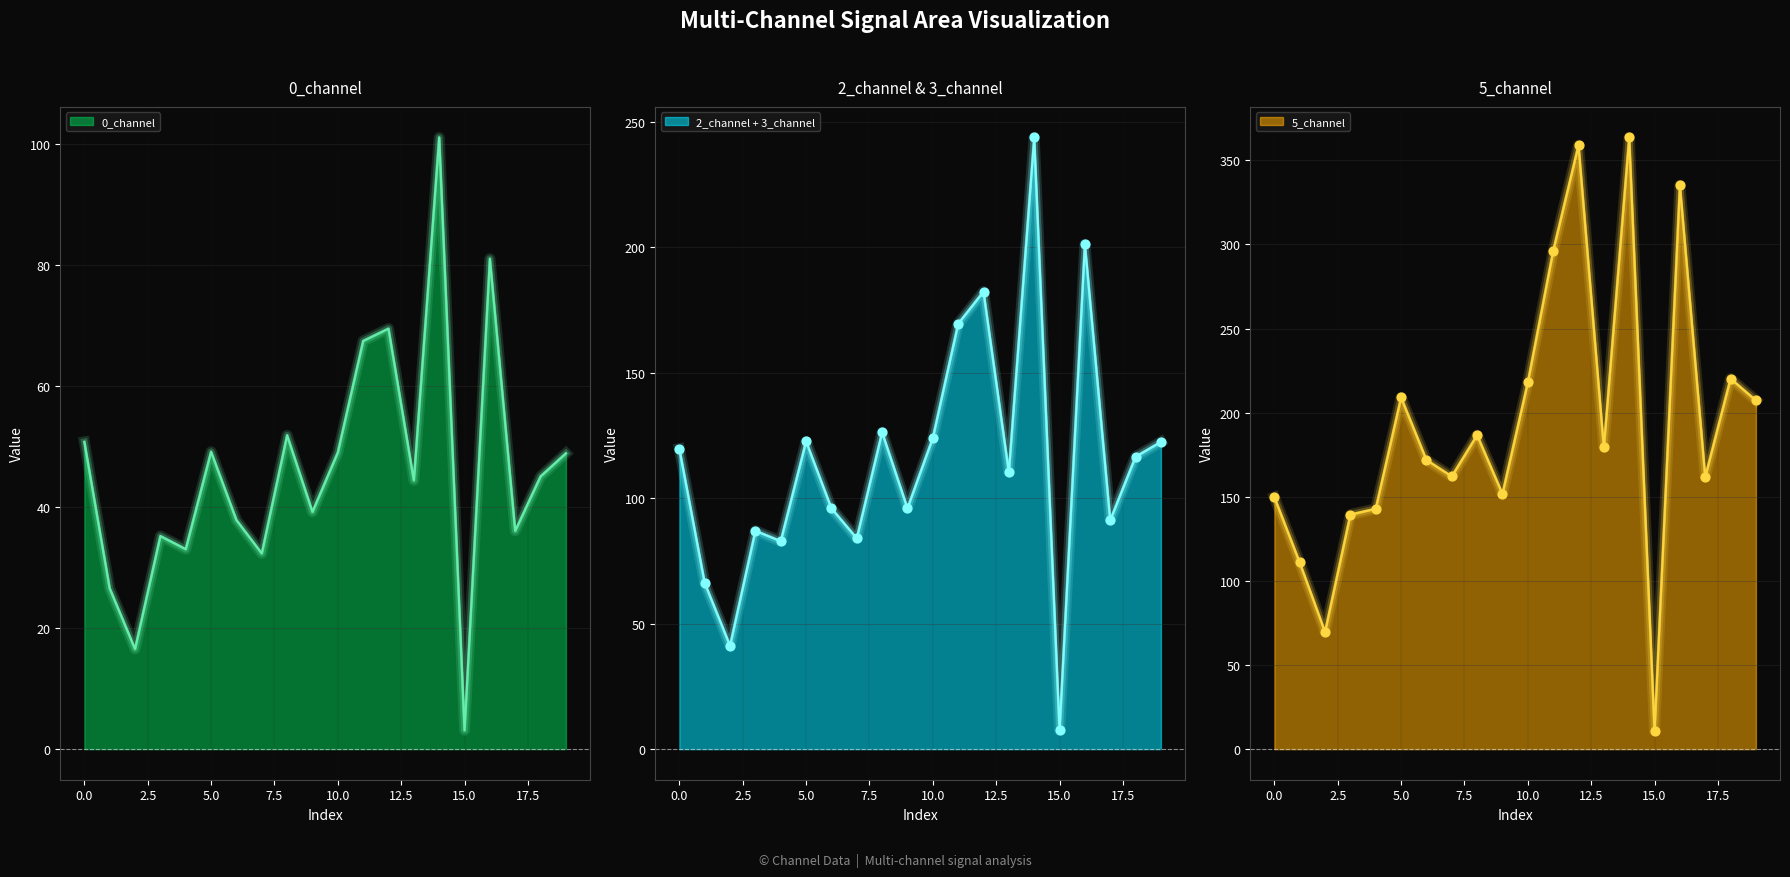

Which series reaches the maximum Y coordinate?

5_channel